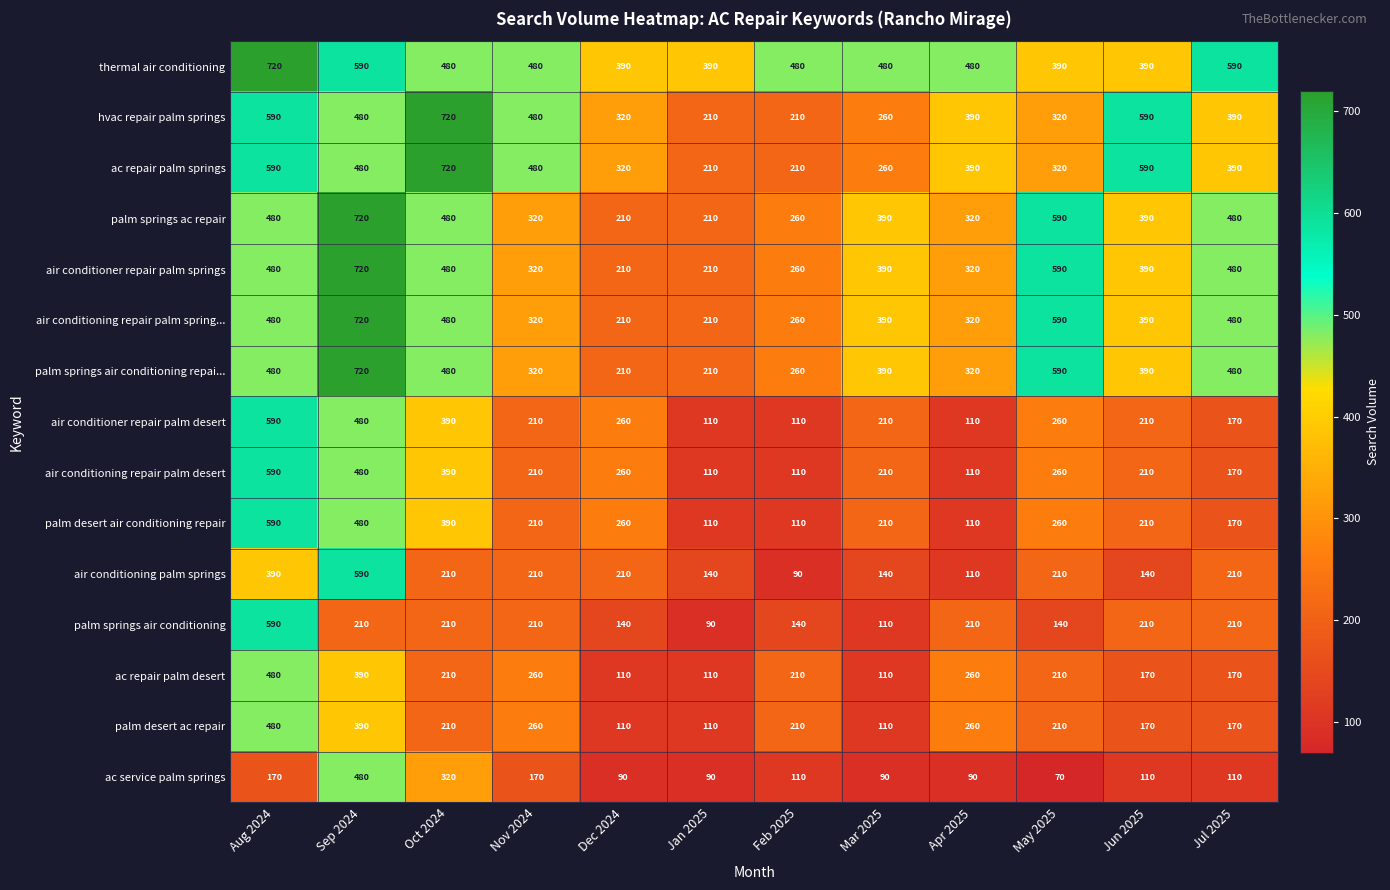

At how many categories does at least one series exceed 176?

12